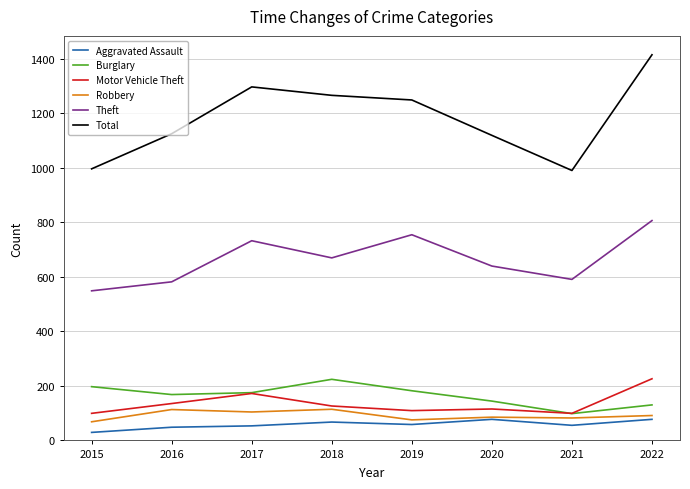

The value of Theft at 2020 is 639. True or false?

True